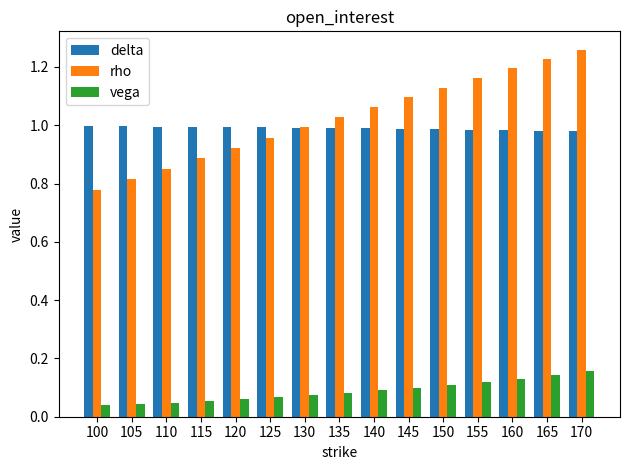

What are all the series names shown in the legend?

delta, rho, vega